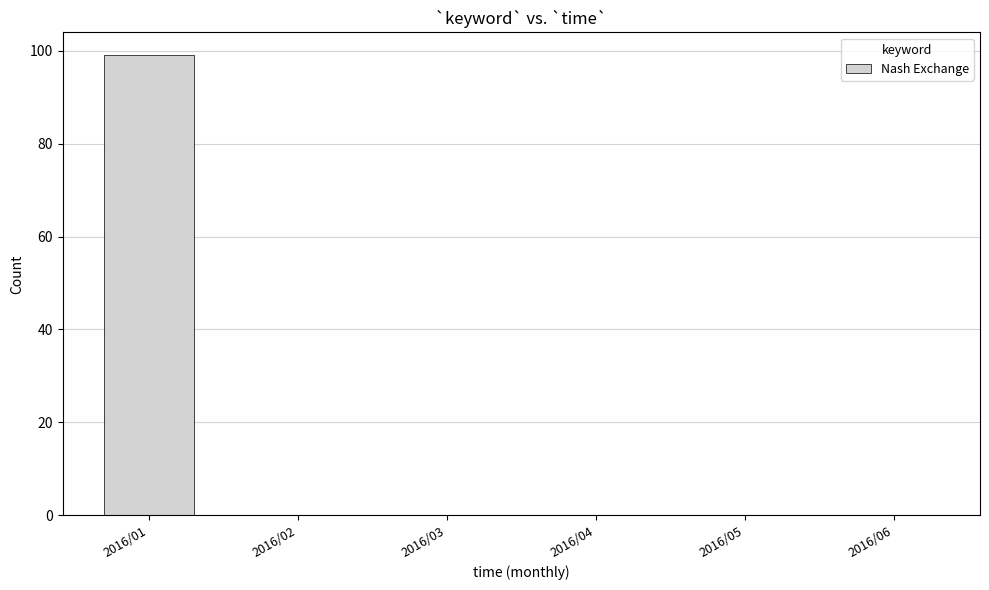

Which label corresponds to the largest value in the chart?

2016/01